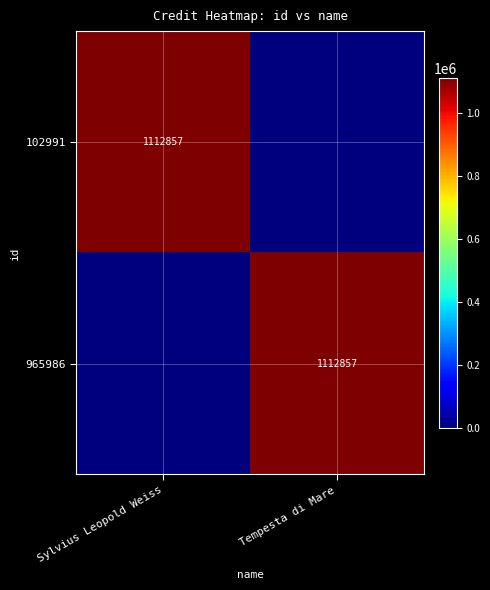

What is the maximum value shown in the chart?

1112857